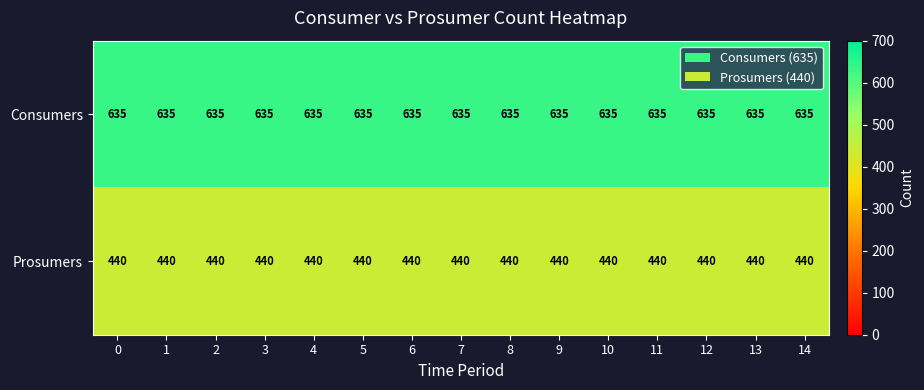

What is the total value across all series at 10?

1075